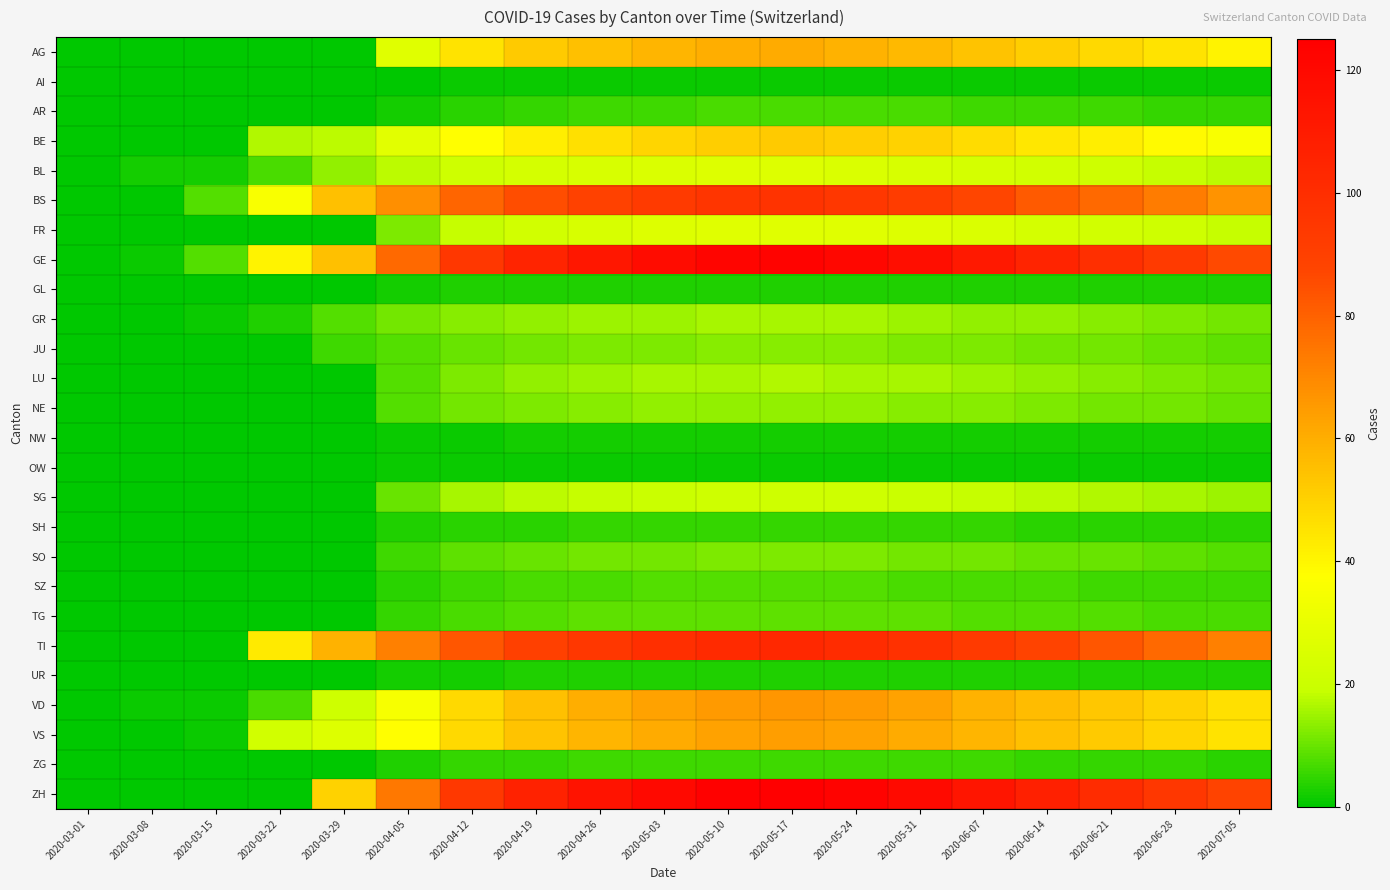

Which series has the largest total across all categories?

GE